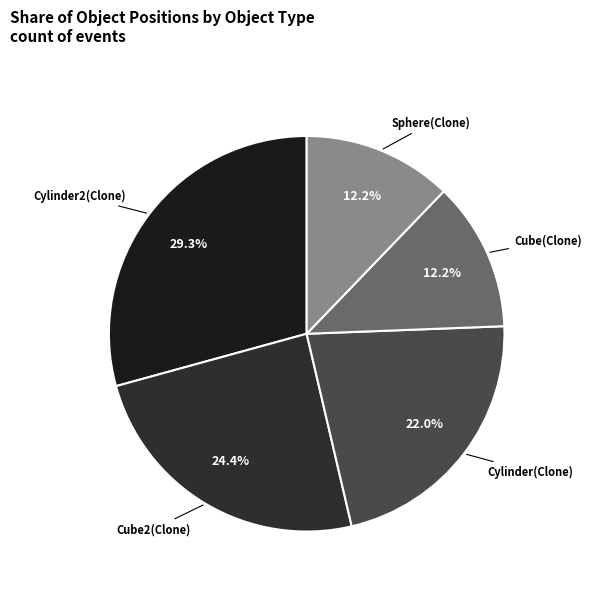

To the nearest percent, what is the difference between the largest and smallest slice percentages?

17%